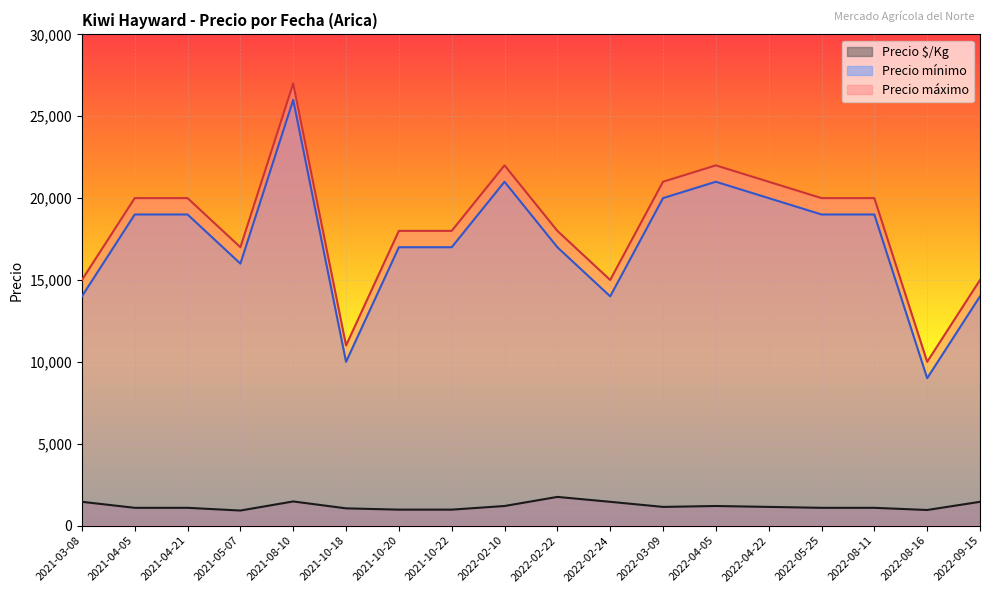

What is the sum of the Precio $/Kg values at 2021-08-10 and 2022-09-15?

2922